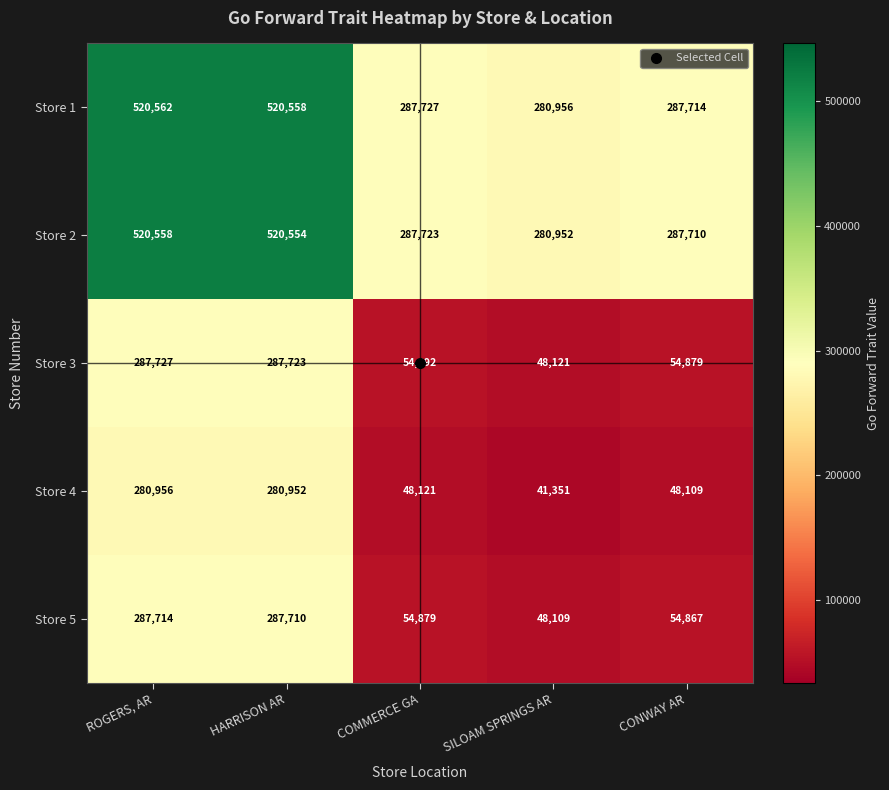

True or false: Store 3 has a value of 92129 at COMMERCE GA.

False